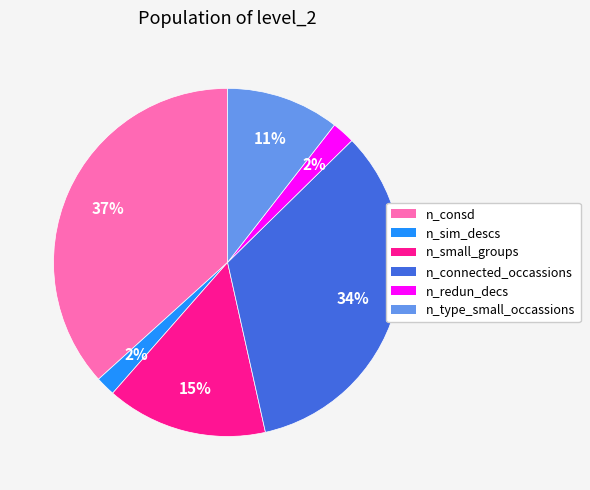

Between n_consd and n_small_groups, which is larger?

n_consd